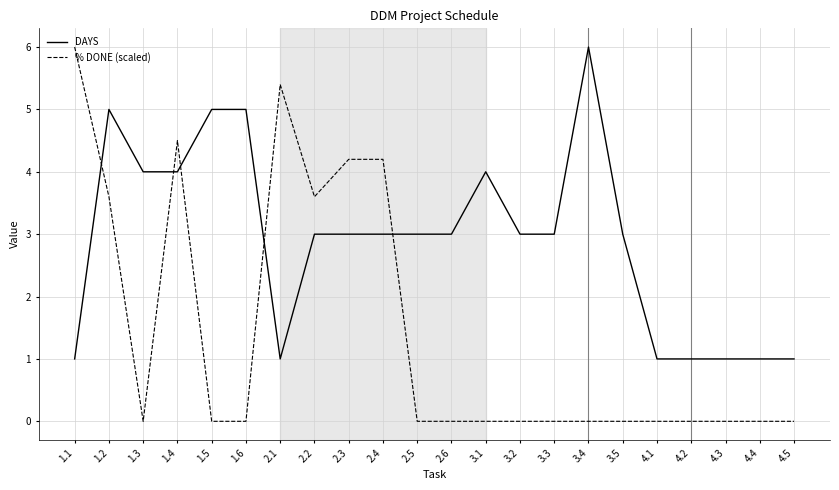

Is the value of DAYS at 2.3 greater than the value of % DONE (scaled) at 4.2?

Yes